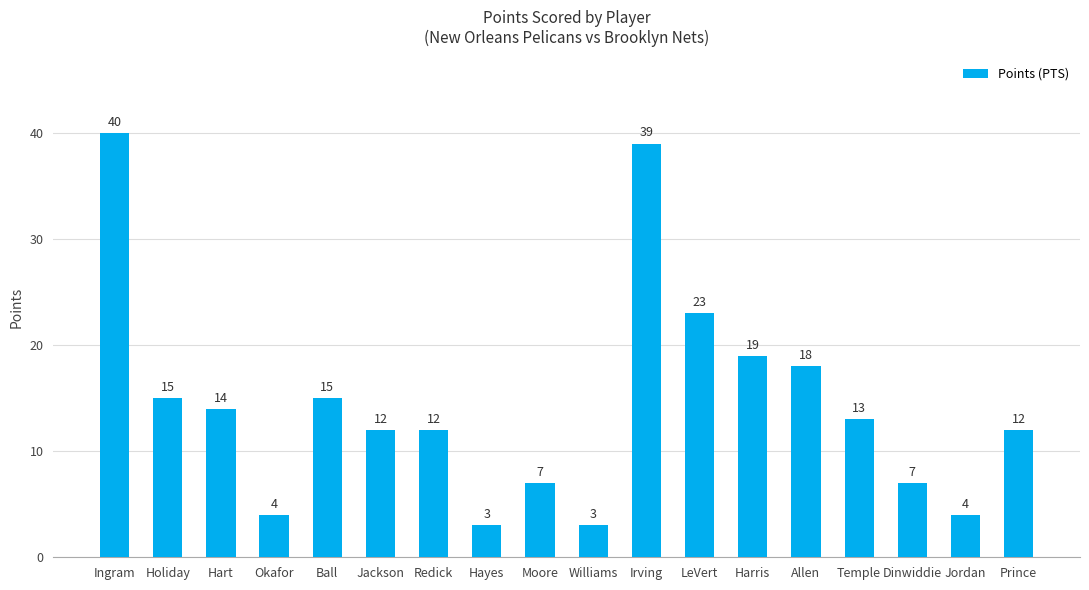

Reading left to right, what are all the values shown in this chart?

Ingram=40	Holiday=15	Hart=14	Okafor=4	Ball=15	Jackson=12	Redick=12	Hayes=3	Moore=7	Williams=3	Irving=39	LeVert=23	Harris=19	Allen=18	Temple=13	Dinwiddie=7	Jordan=4	Prince=12